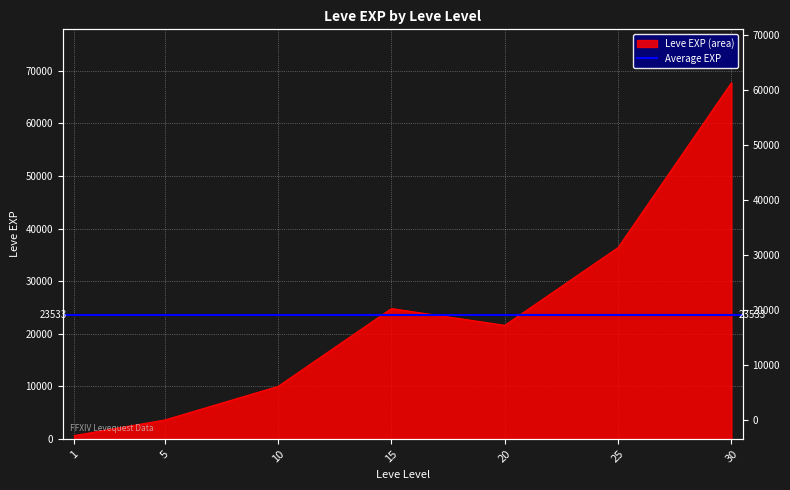

How many points are lower than both their immediate neighbors (excluding endpoints)?

1